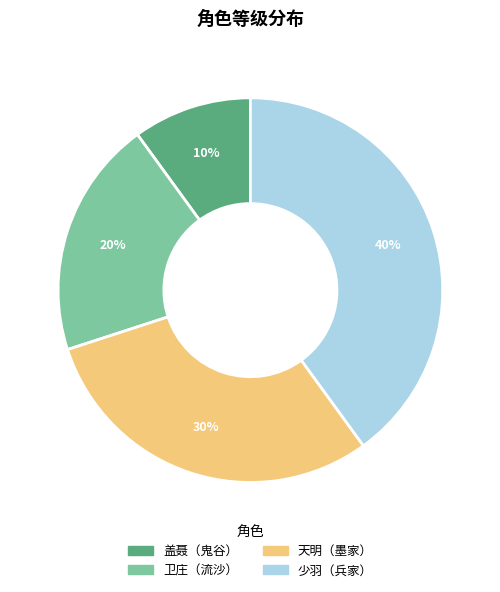

To the nearest percent, what is the average slice percentage?

25%